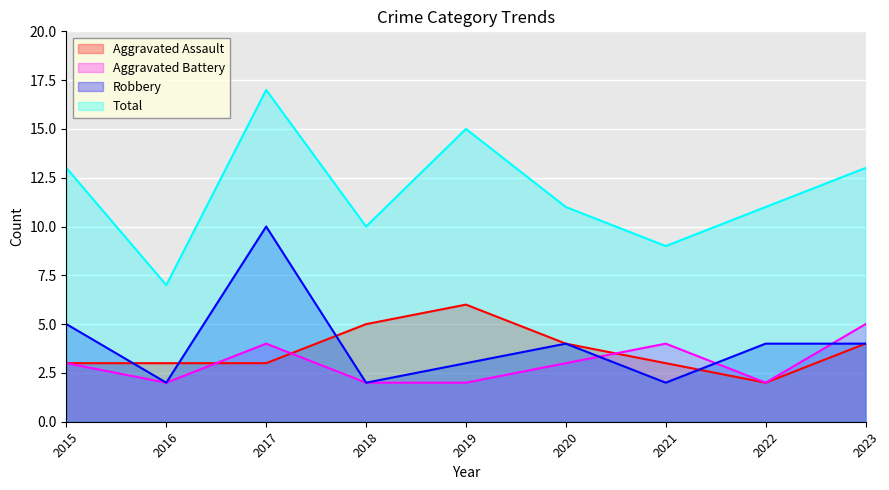

What is the sum of the Aggravated Assault values at 2020 and 2015?

7